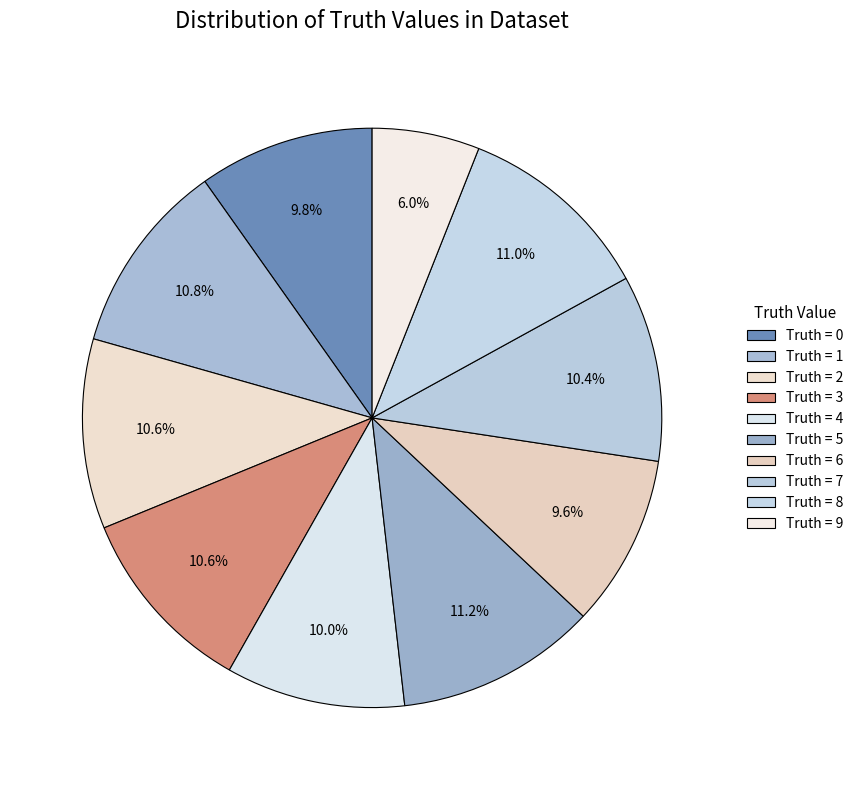

What is the largest slice in the pie chart?

5